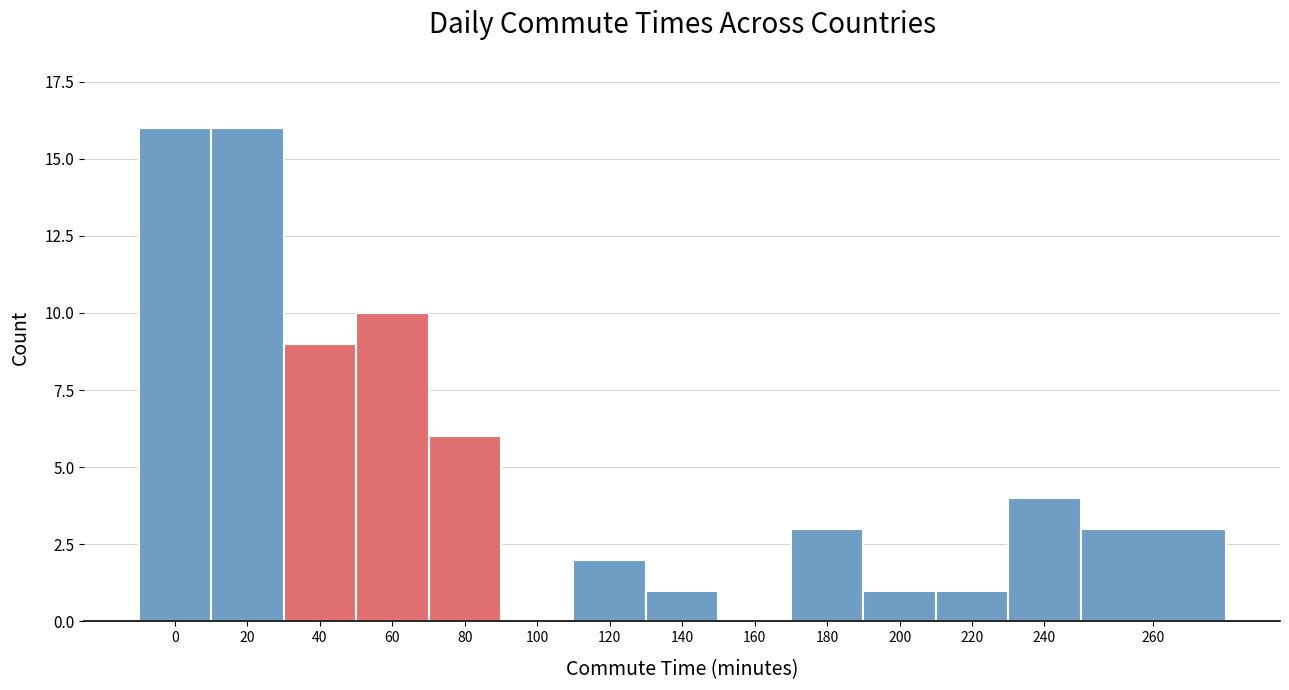

Reading left to right, transcribe all the data shown in this chart.

0=16	20=16	40=9	60=10	80=6	100=0	120=2	140=1	160=0	180=3	200=1	220=1	240=4	260=3